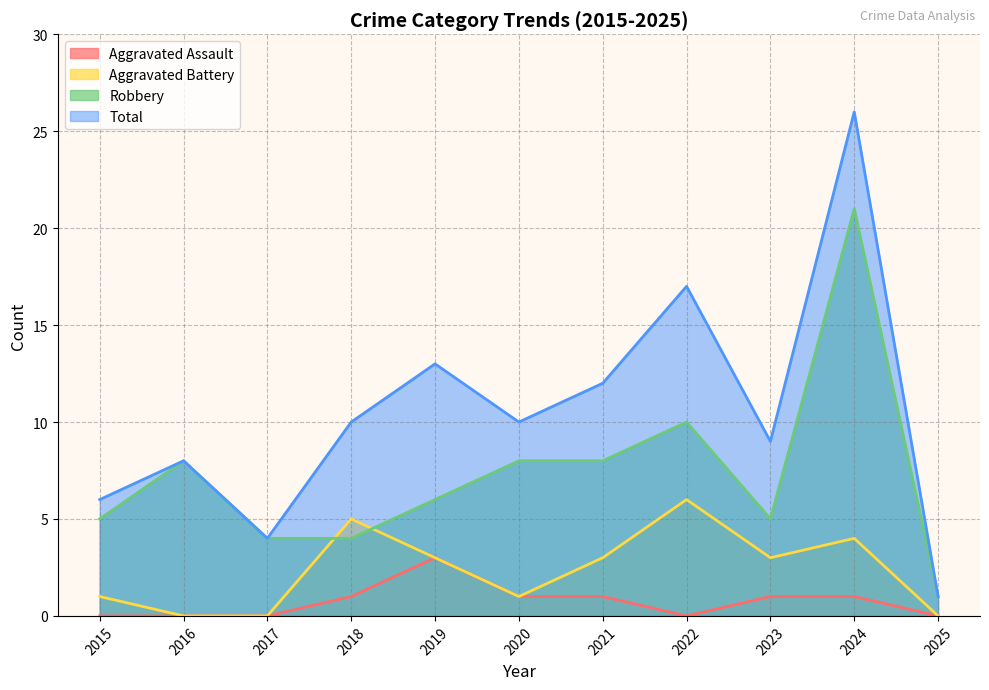

Count the number of categories in the chart.

11